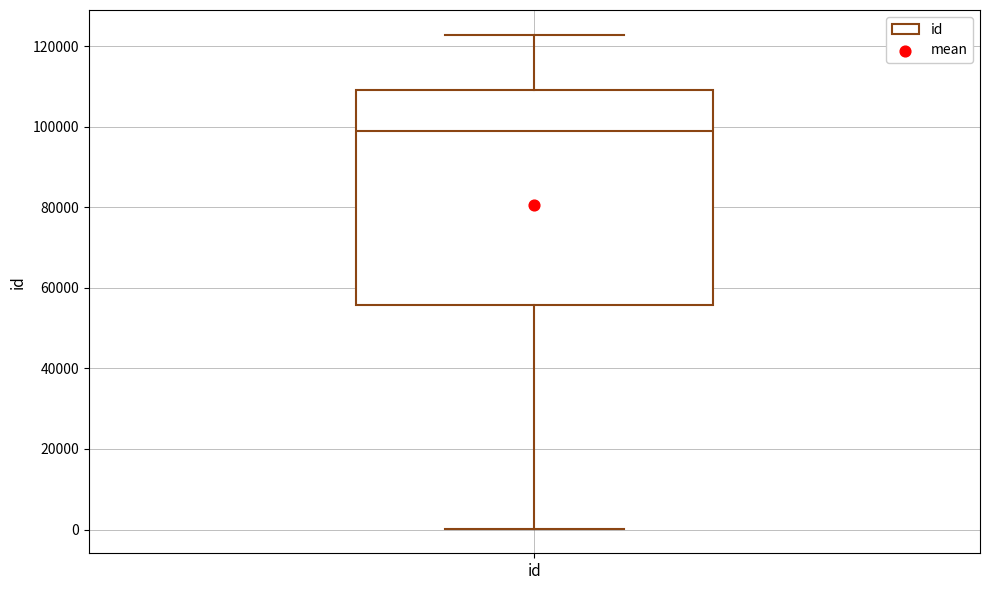

Transcribe this box plot: give where the median line is, the range the box spans, and where the two whiskers end, as read against the y-axis. The values are not printed on the chart, so give them approximately, as read against the axis.

median 98000, box 56000 to 110000, whiskers 0 to 122000